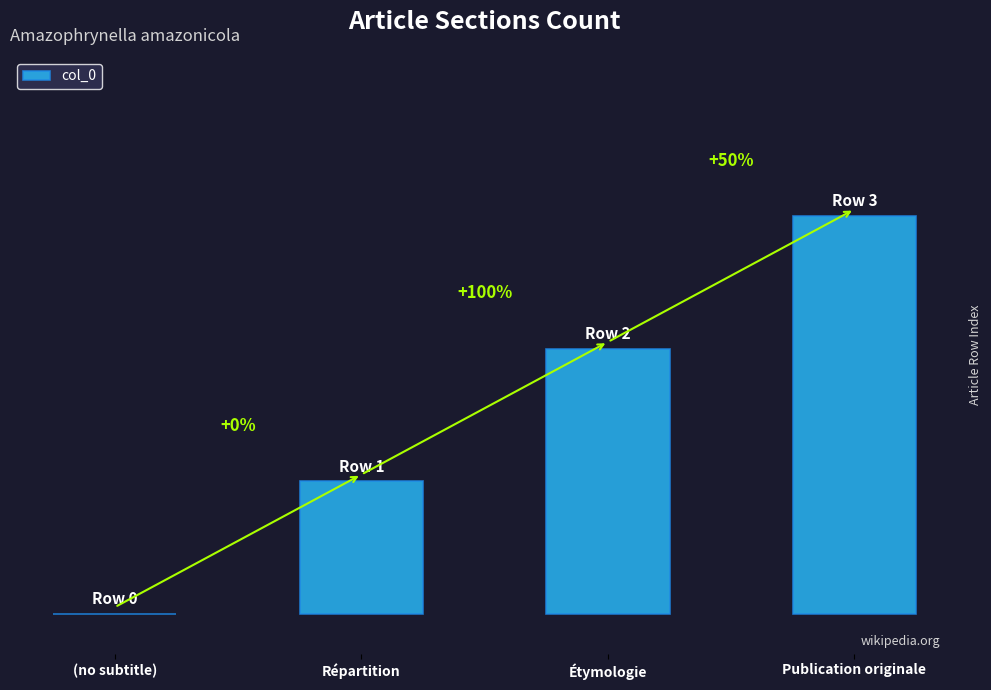

What is the label of the 3rd bar from the left?

Étymologie